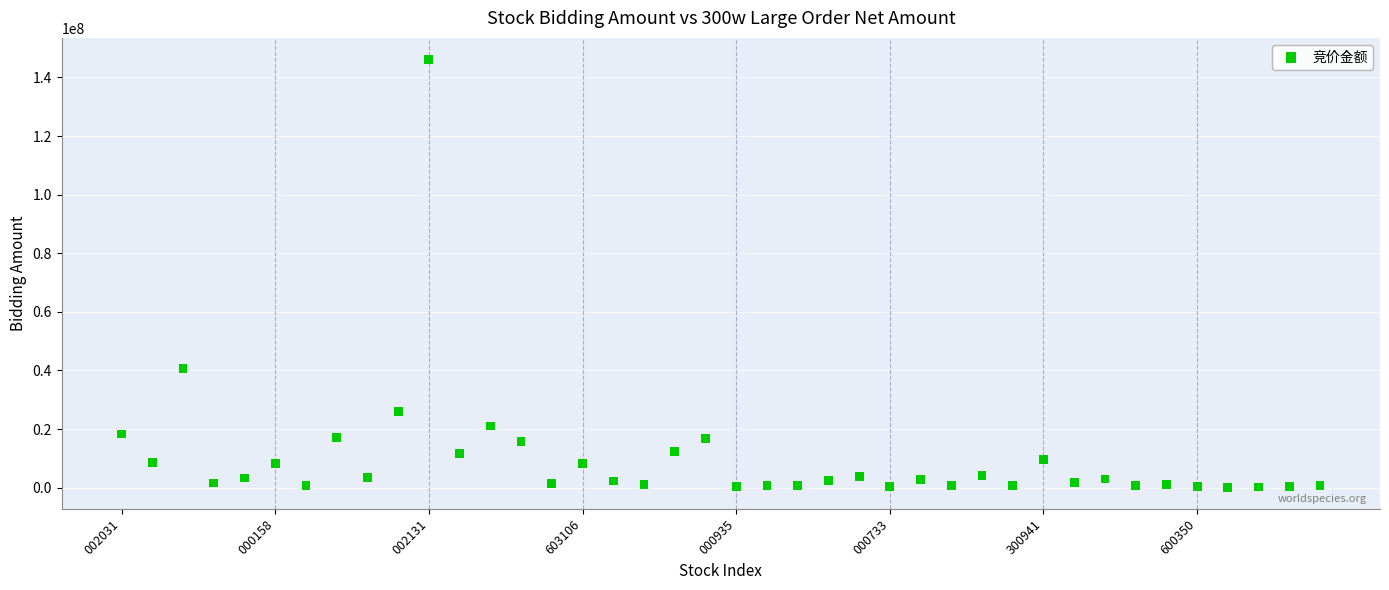

What is the range of Y values (max minus min)?

146127849